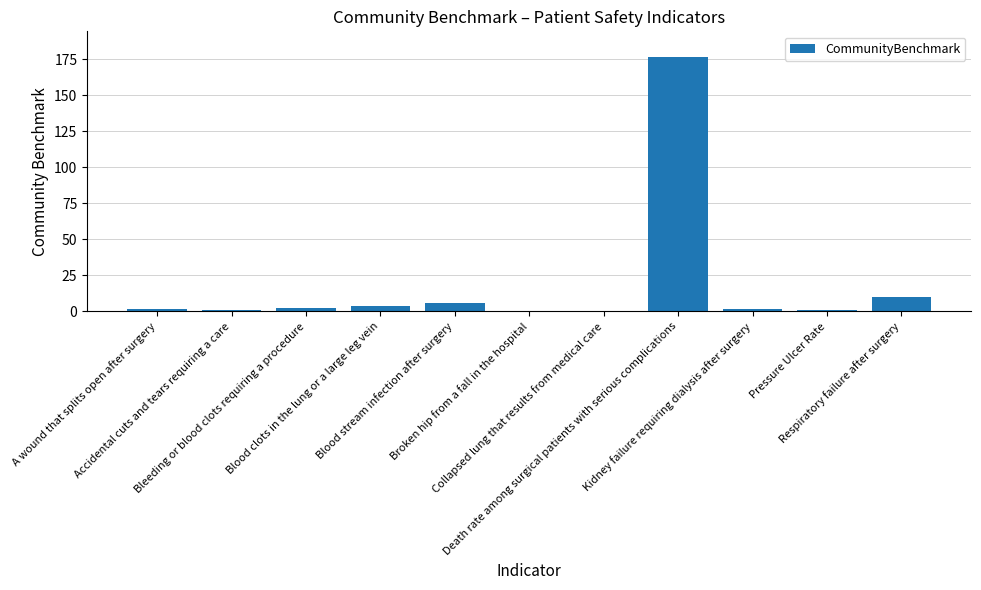

Between Pressure Ulcer Rate and Blood stream infection after surgery, which is larger?

Blood stream infection after surgery